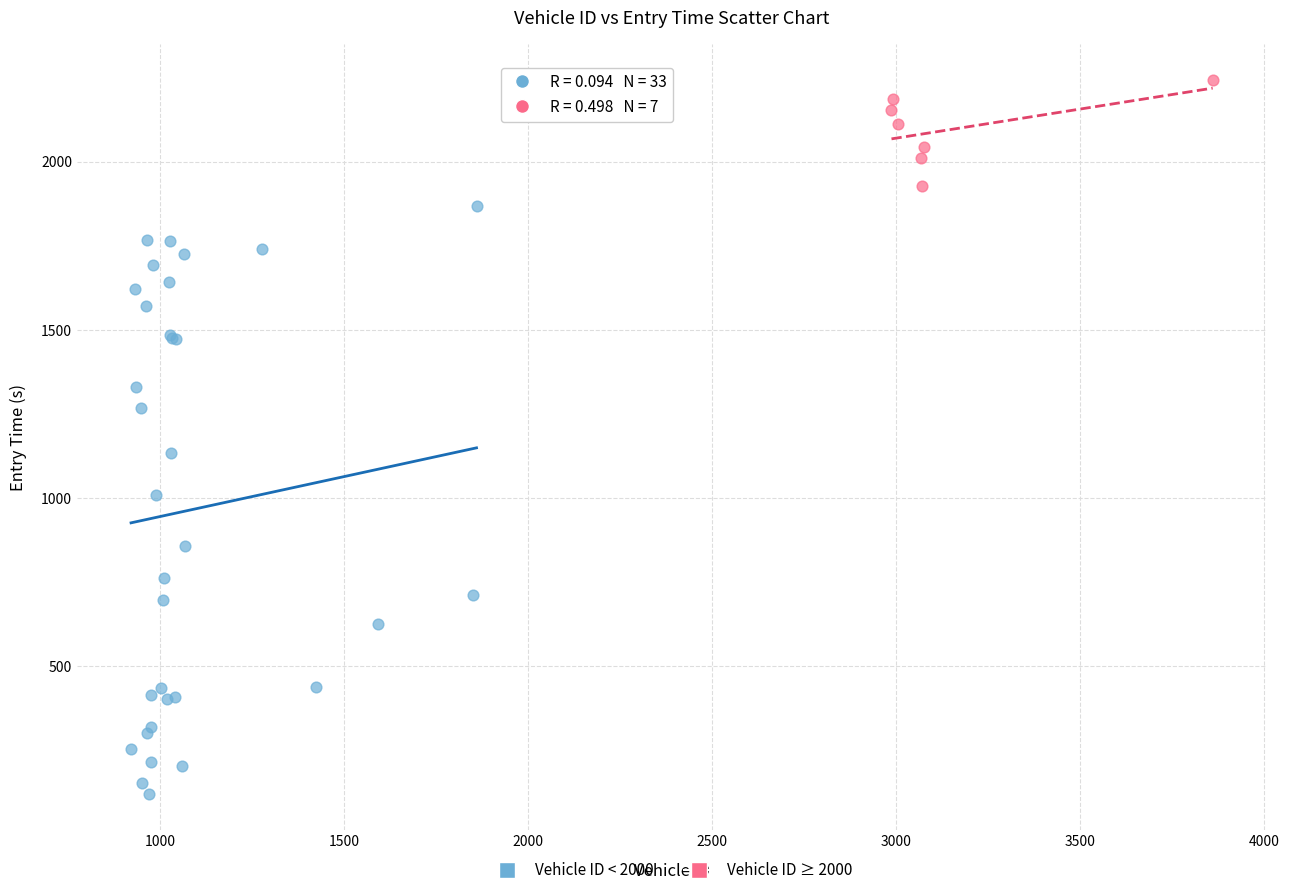

Which series reaches the maximum Y coordinate?

Vehicle ID ≥ 2000